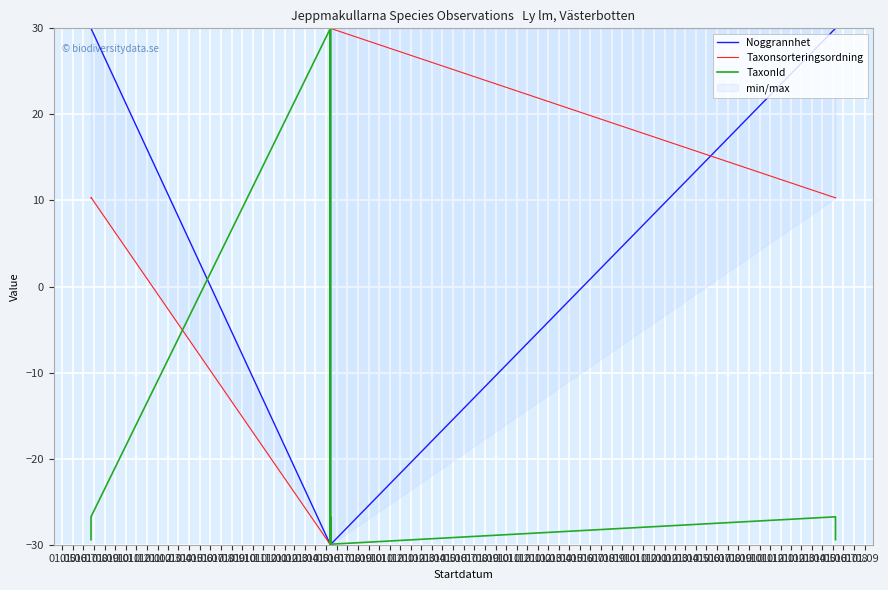

What is the label of the 5th point from the right?

01.06